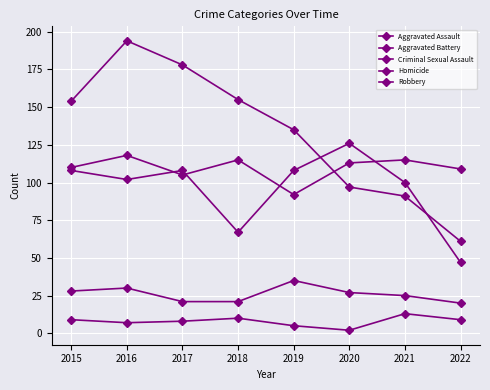

What is the maximum value for Robbery?

194